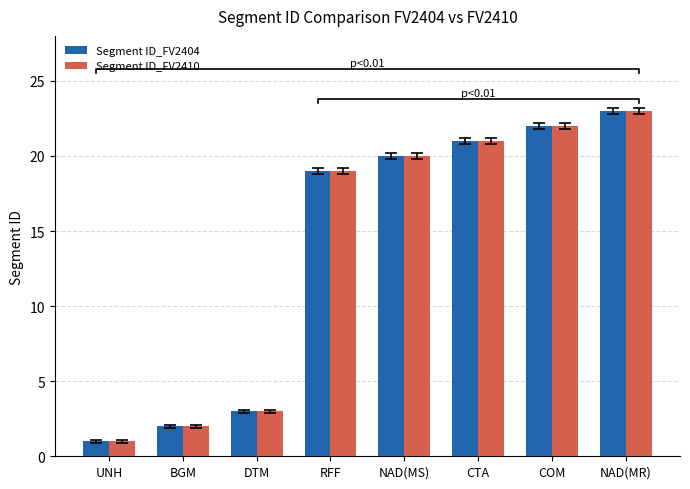

What is the difference between the second highest and minimum values in the Segment ID_FV2404 series?

21